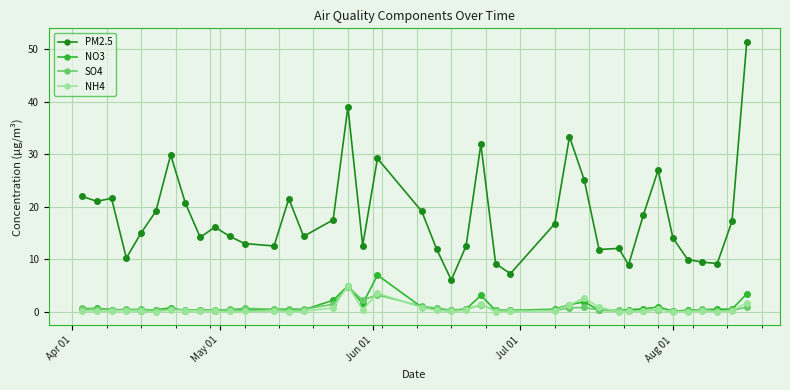

True or false: PM2.5 and SO4 intersect in this chart.

False